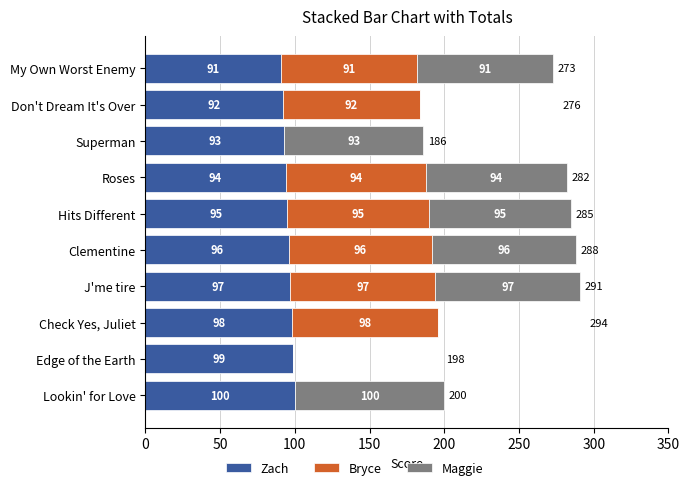

The value of Zach at My Own Worst Enemy is 26. True or false?

False